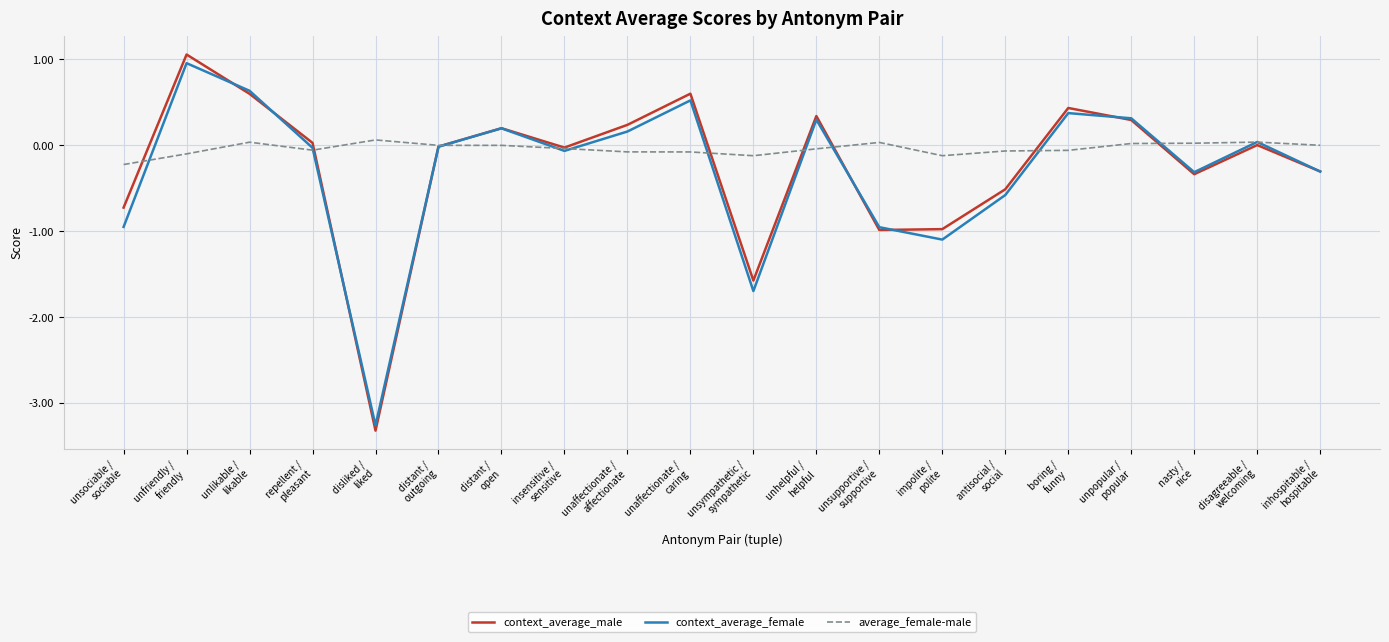

Which series has the largest range (max minus min)?

context_average_male